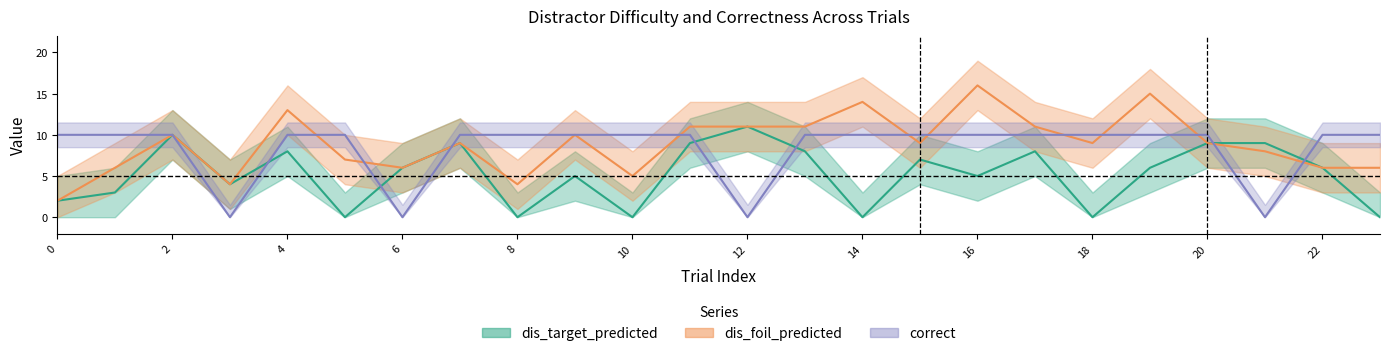

Reading left to right, what are all the values shown in this chart?

dis_target_predicted: 2	3	10	4	8	0	6	9	0	5	0	9	11	8	0	7	5	8	0	6	9	9	6	0
dis_foil_predicted: 2	6	10	4	13	7	6	9	4	10	5	11	11	11	14	9	16	11	9	15	9	8	6	6
correct: 10	10	10	0	10	10	0	10	10	10	10	10	0	10	10	10	10	10	10	10	10	0	10	10